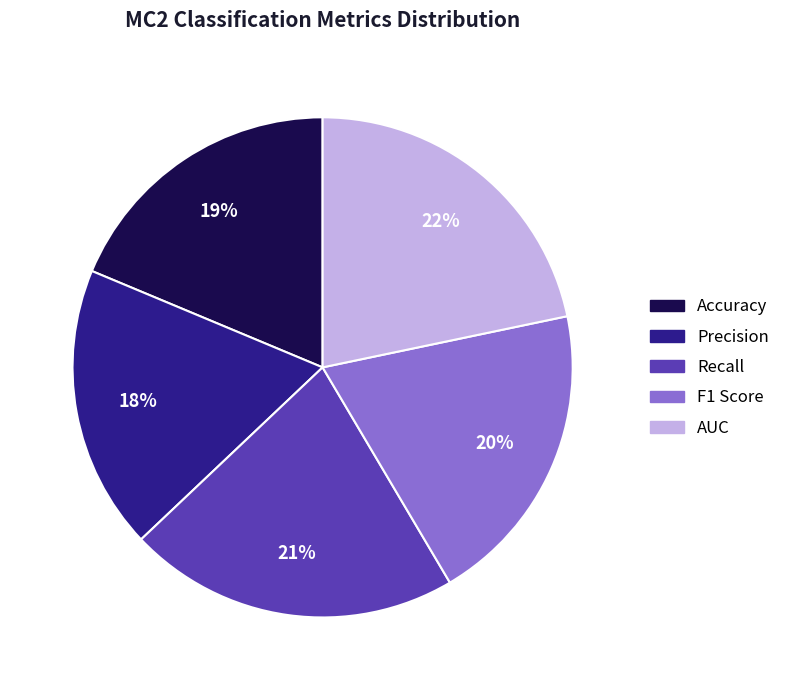

To the nearest percent, what is the average slice percentage?

20%